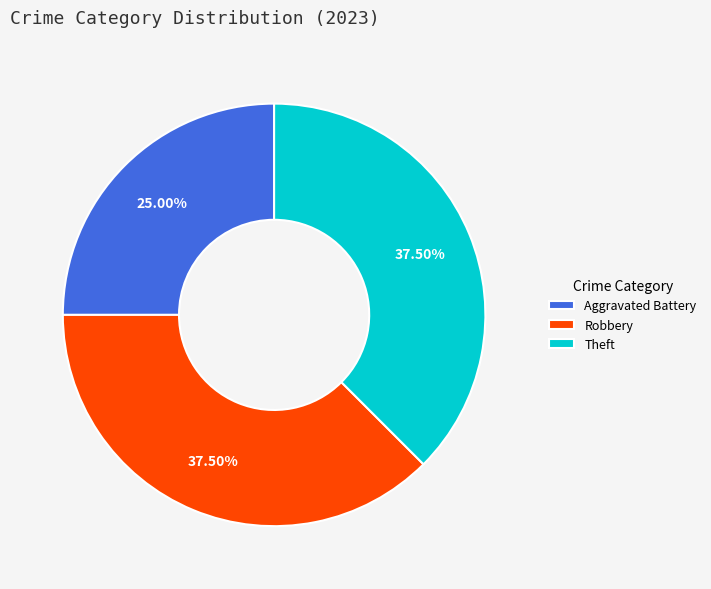

Which category has the smallest portion of the pie?

Aggravated Battery